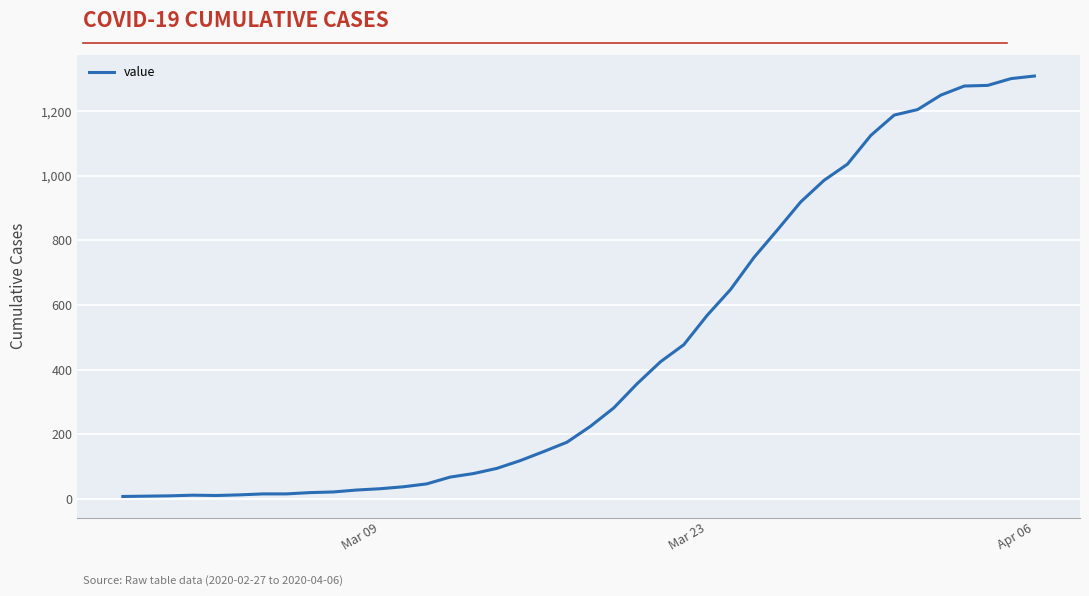

What is the greatest value displayed?

1309